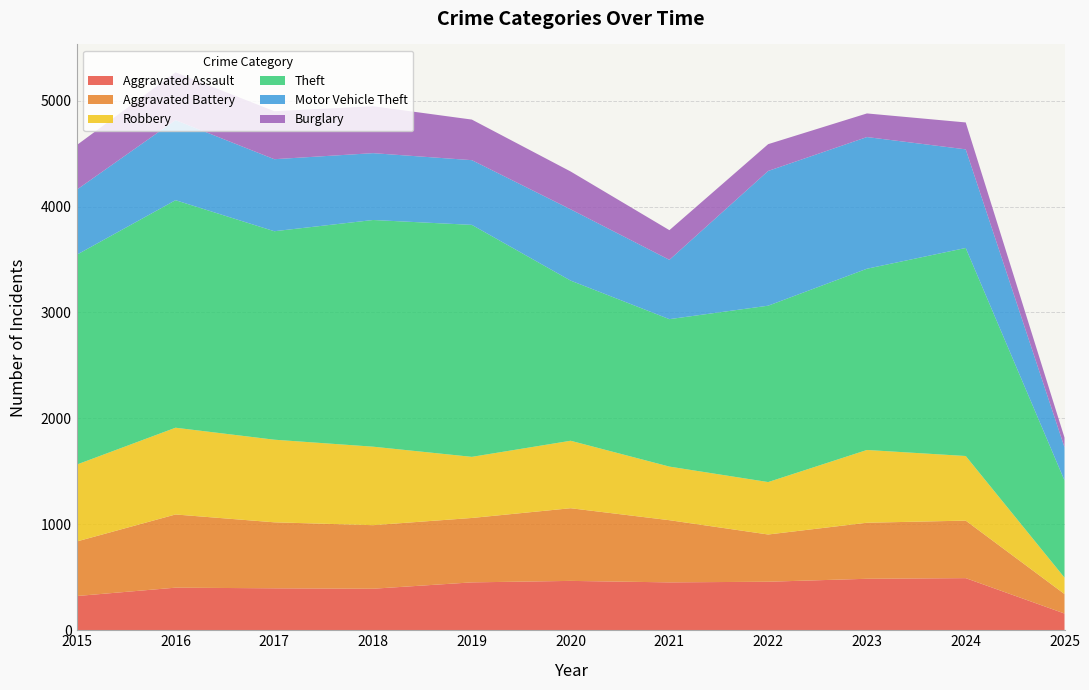

Reading left to right, extract all data points from this chart.

Aggravated Assault: 323	402	396	392	452	466	452	458	486	492	158
Aggravated Battery: 515	691	623	600	608	686	587	446	529	543	184
Robbery: 726	819	780	741	577	637	506	495	687	610	155
Theft: 1981	2148	1968	2140	2190	1512	1392	1665	1711	1964	918
Motor Vehicle Theft: 614	756	680	631	611	673	560	1272	1243	931	312
Burglary: 421	451	453	443	383	357	280	253	223	254	92